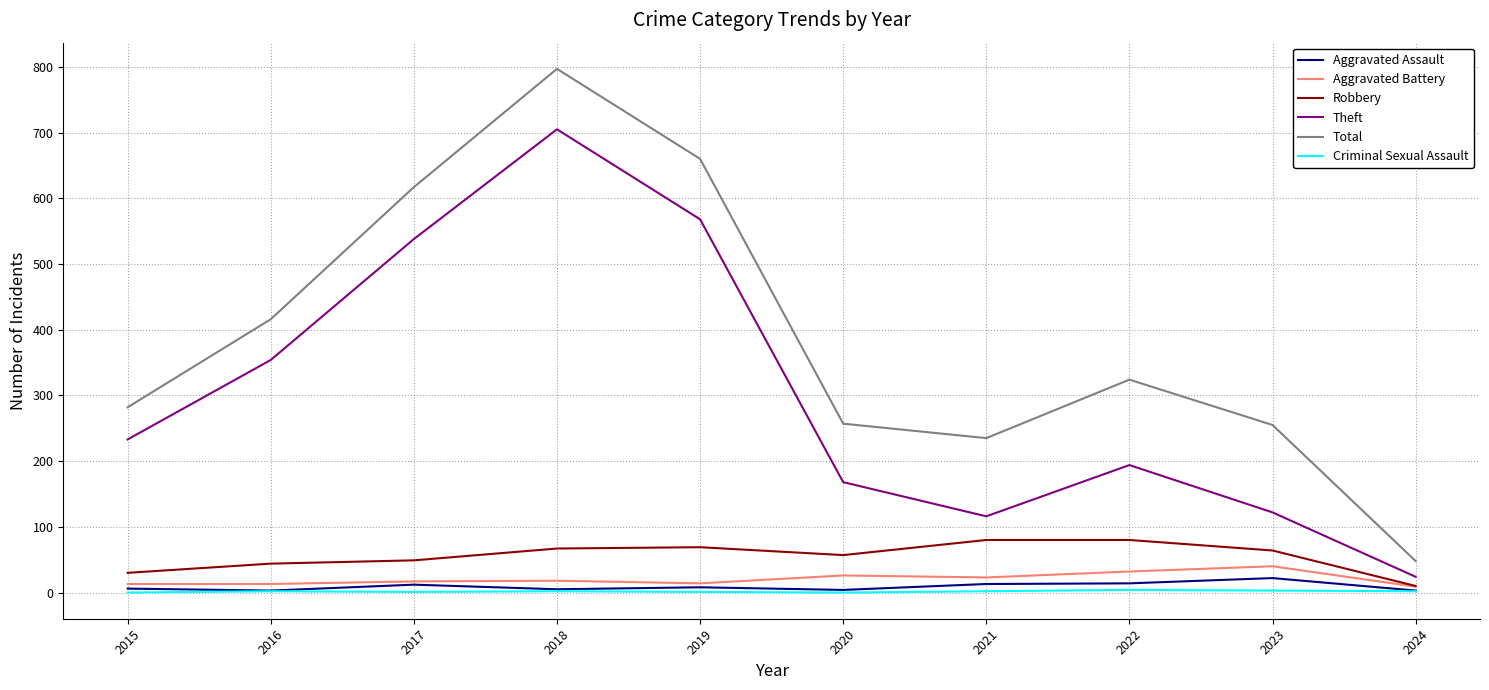

The Theft series shows 227 at 2020. True or false?

False